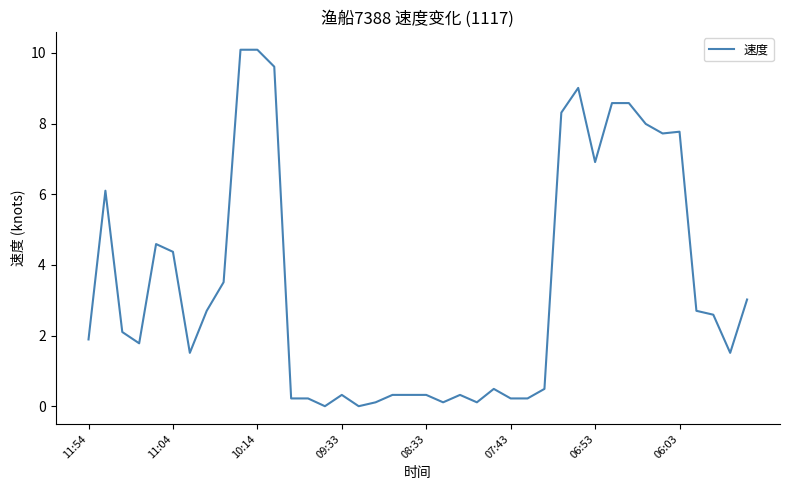

What is the greatest value displayed?

10.1